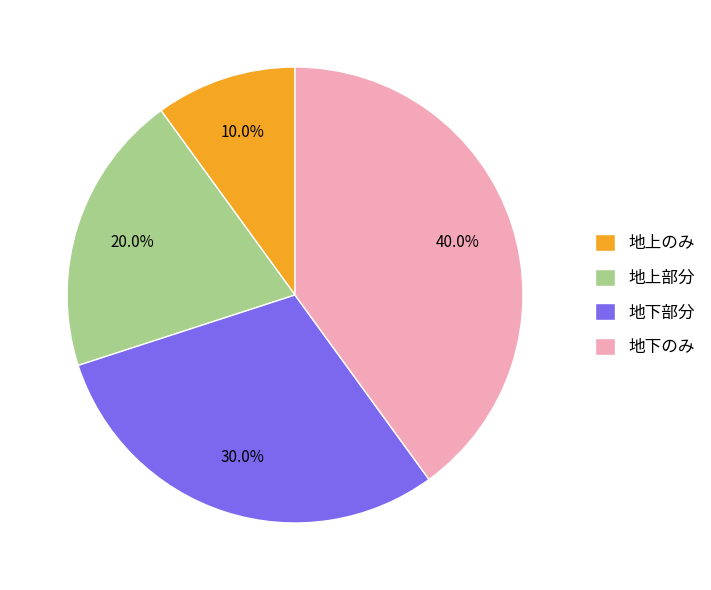

To the nearest percent, what portion does 地上のみ represent?

10%